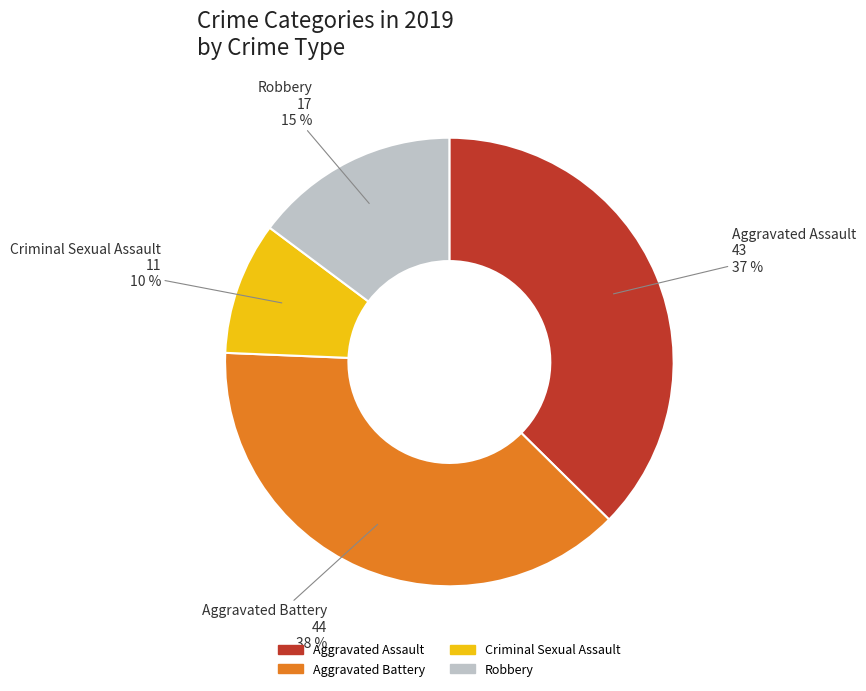

To the nearest percent, what is the average slice percentage?

25%